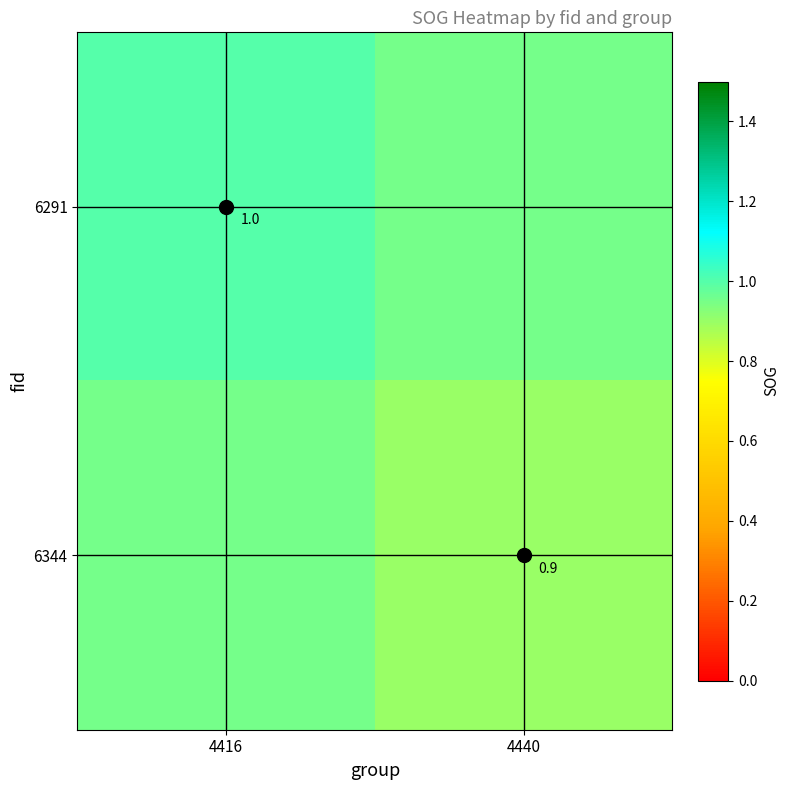

Which series has the widest spread of values?

6291